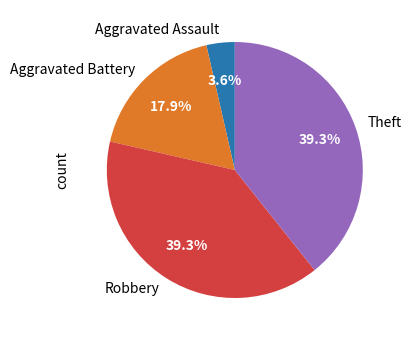

Which category has the smallest portion of the pie?

Aggravated Assault